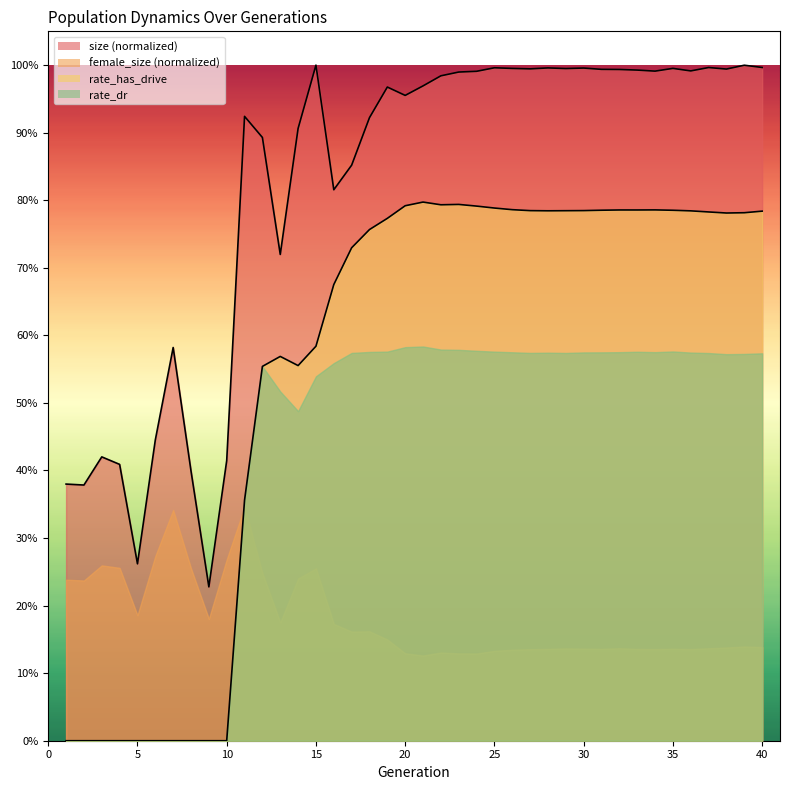

What is the sum of the size values at 21 and 34?

2.0